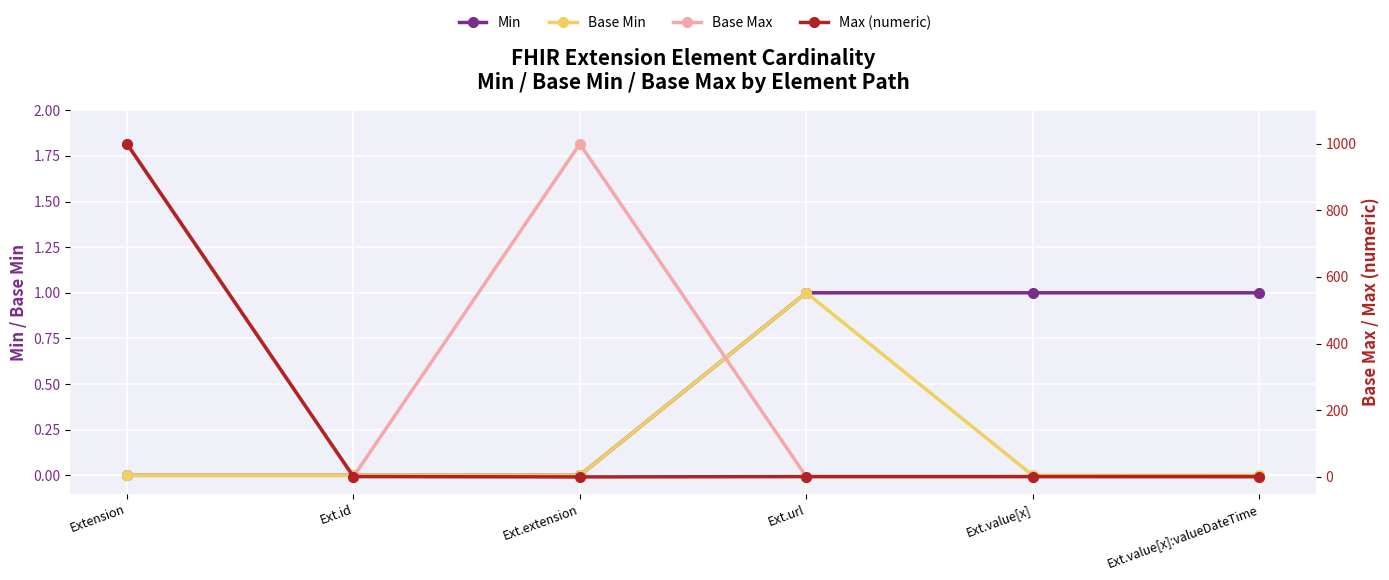

Count the number of data series in this chart.

4